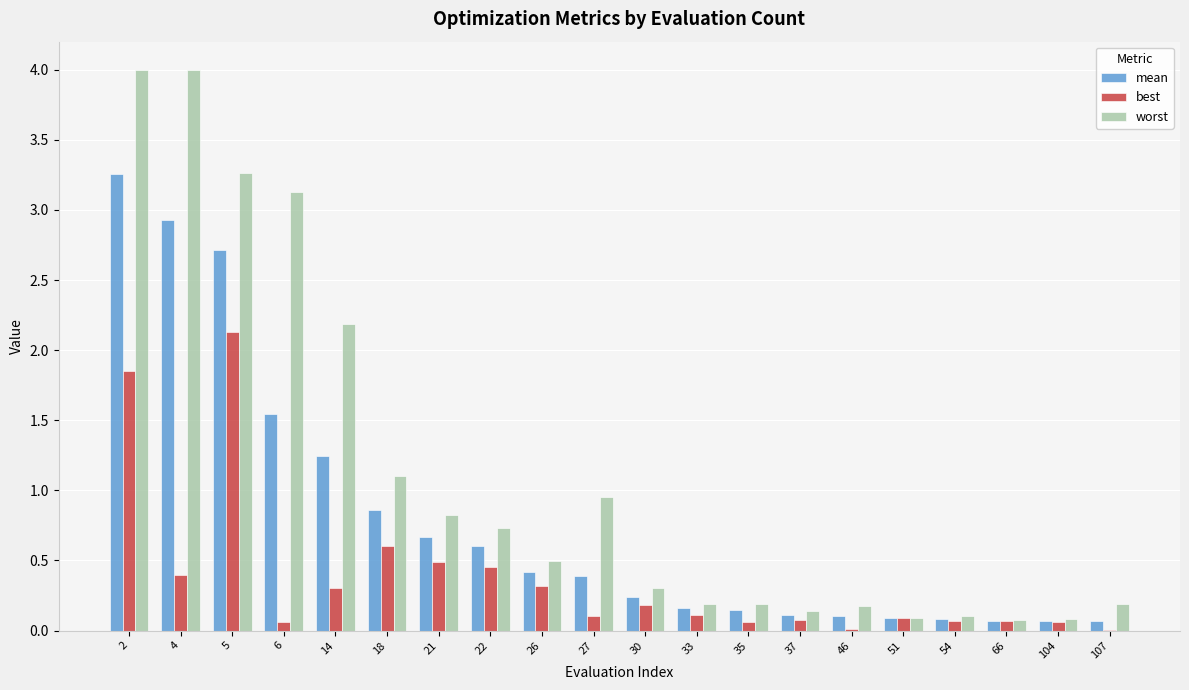

Is the value of best at 66 greater than the value of worst at 22?

No